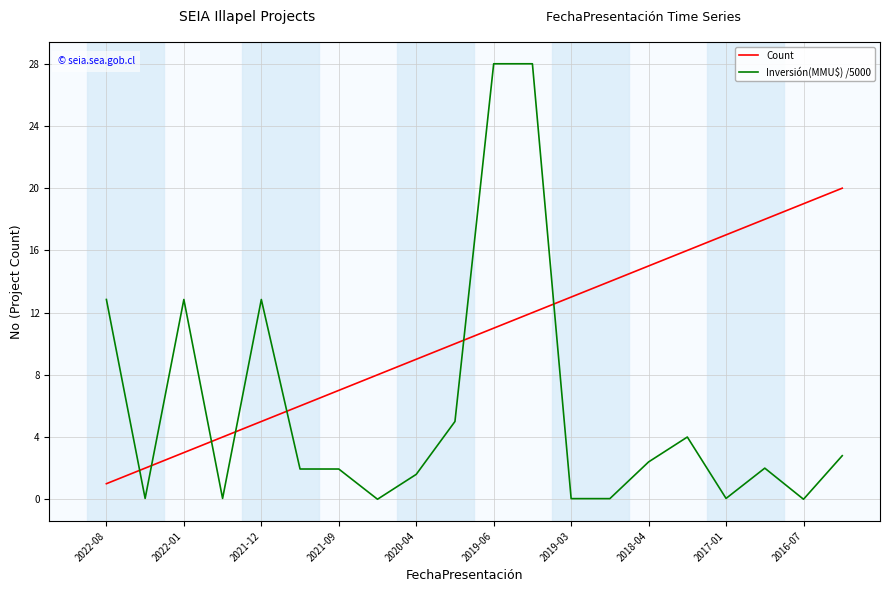

Which series has the largest range (max minus min)?

Inversión(MMU$) /5000